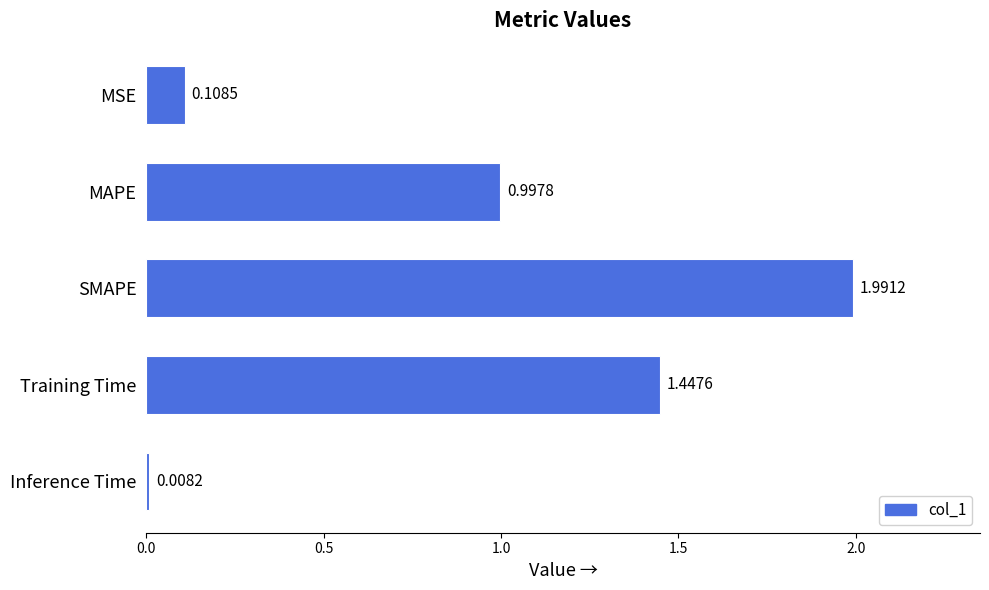

What is the sum of all values?

4.6